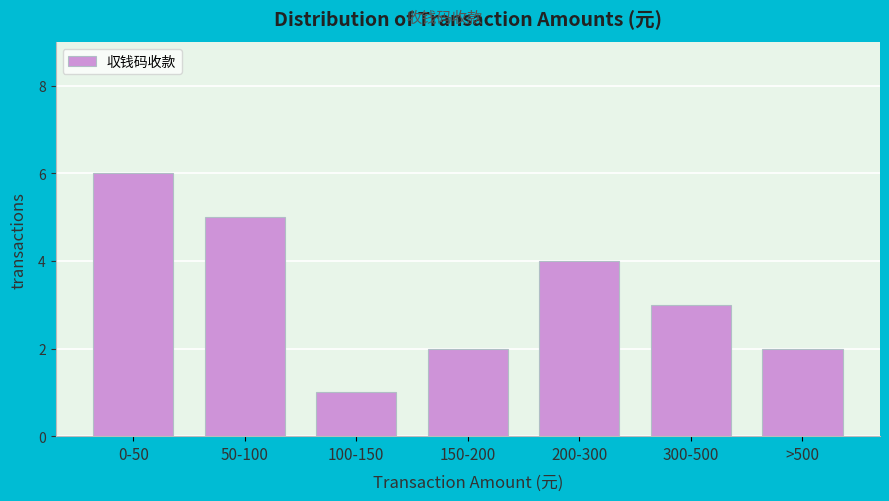

Reading left to right, extract all data points from this chart.

6	5	1	2	4	3	2